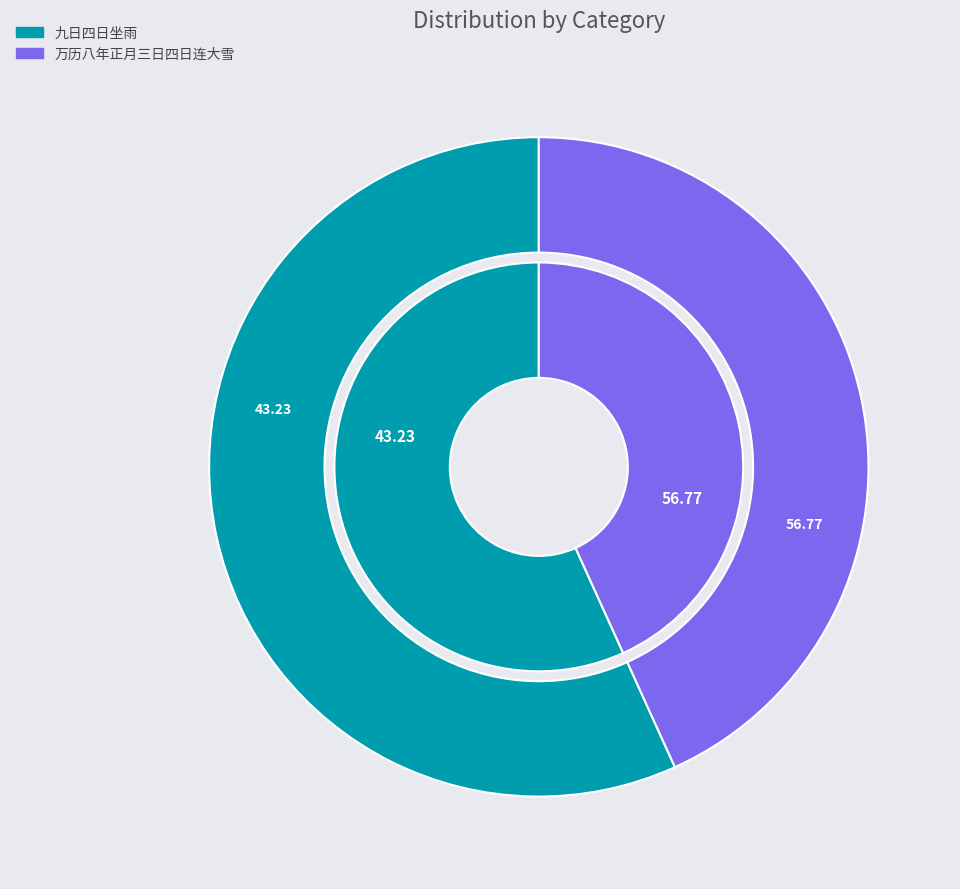

True or false: 万历八年正月三日四日连大雪 accounts for 43% of the total.

True